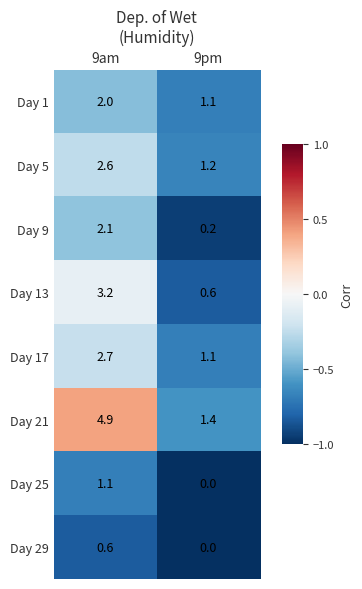

Reading right to left, list all the values displayed in this chart.

Day 1: 9pm=1.1	9am=2.0
Day 5: 9pm=1.2	9am=2.6
Day 9: 9pm=0.2	9am=2.1
Day 13: 9pm=0.6	9am=3.2
Day 17: 9pm=1.1	9am=2.7
Day 21: 9pm=1.4	9am=4.9
Day 25: 9pm=0.0	9am=1.1
Day 29: 9pm=0.0	9am=0.6